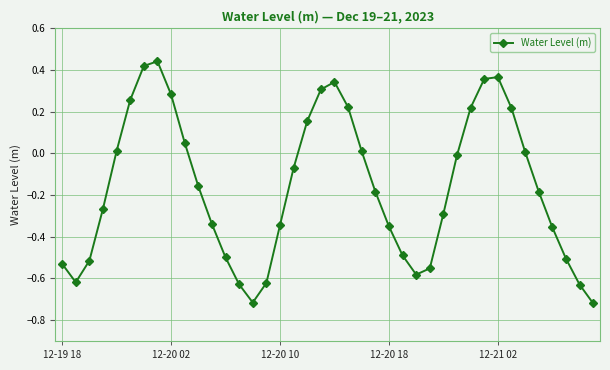

What is the difference between the maximum and minimum values?

1.2